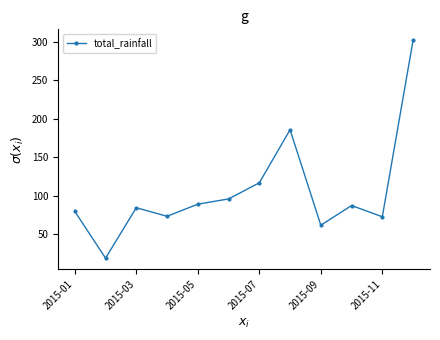

What is the greatest value displayed?

302.3